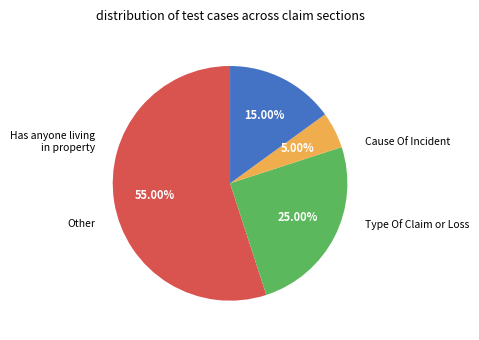

Is there a majority slice in this chart?

Yes